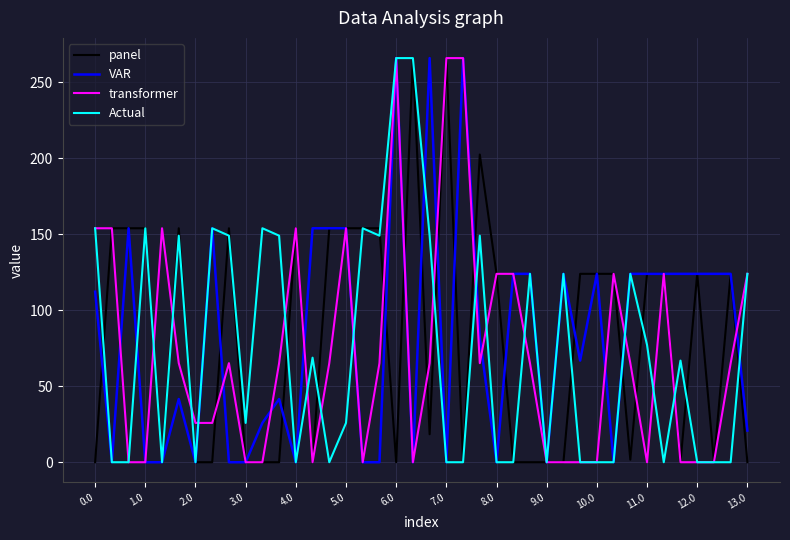

What is the maximum value for panel?

266.0